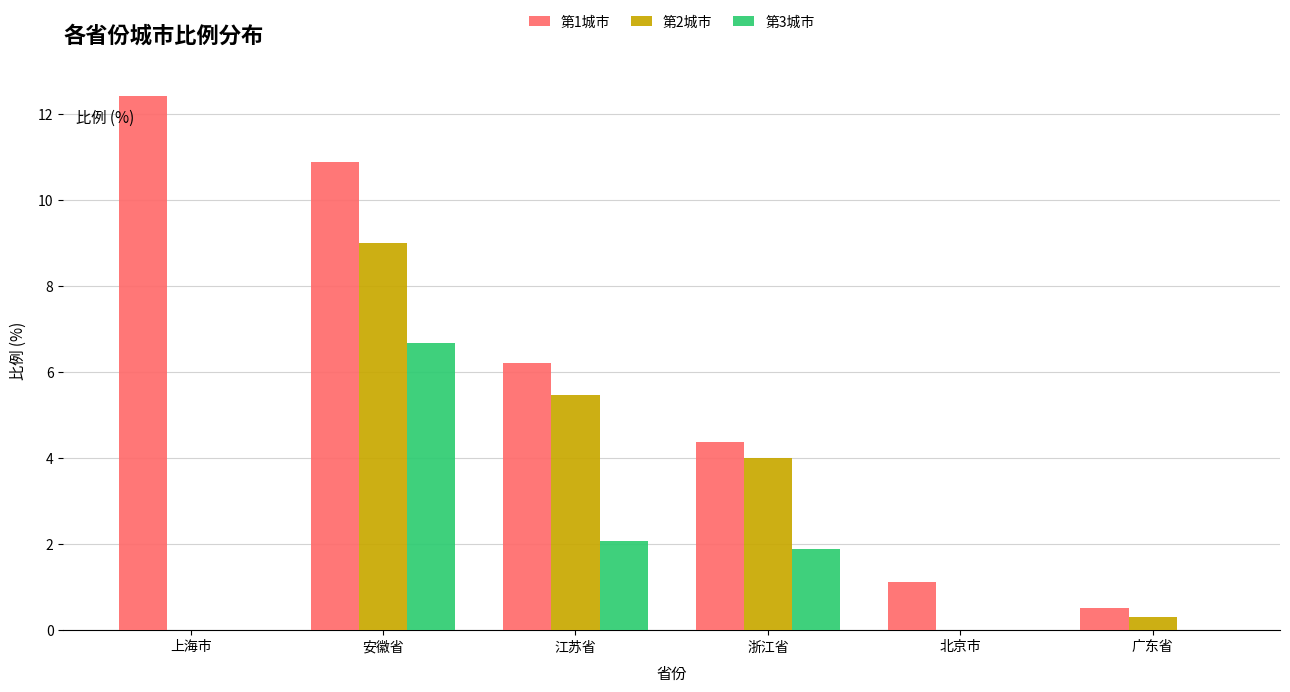

What is the total value across all series at 广东省?

0.8